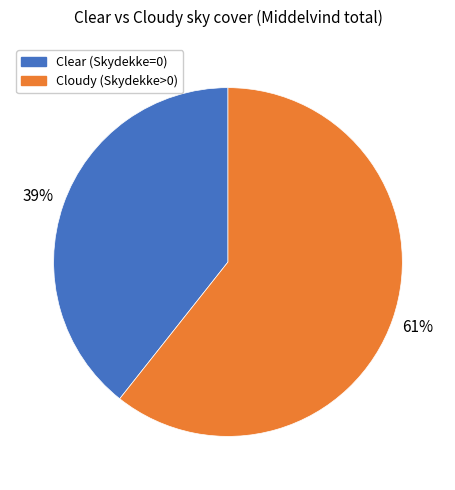

To the nearest percent, what is the average slice percentage?

50%